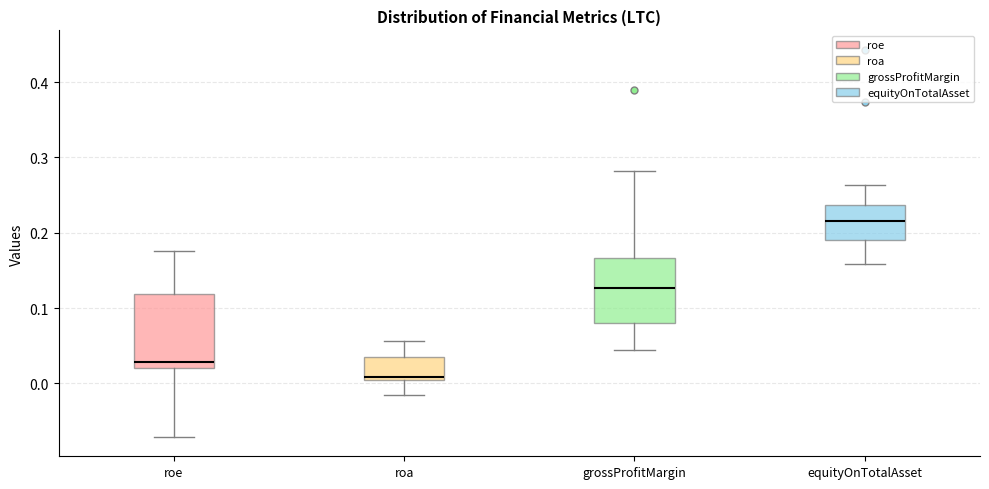

Comparing the boxes themselves (not the whiskers), which one is the tallest?

roe